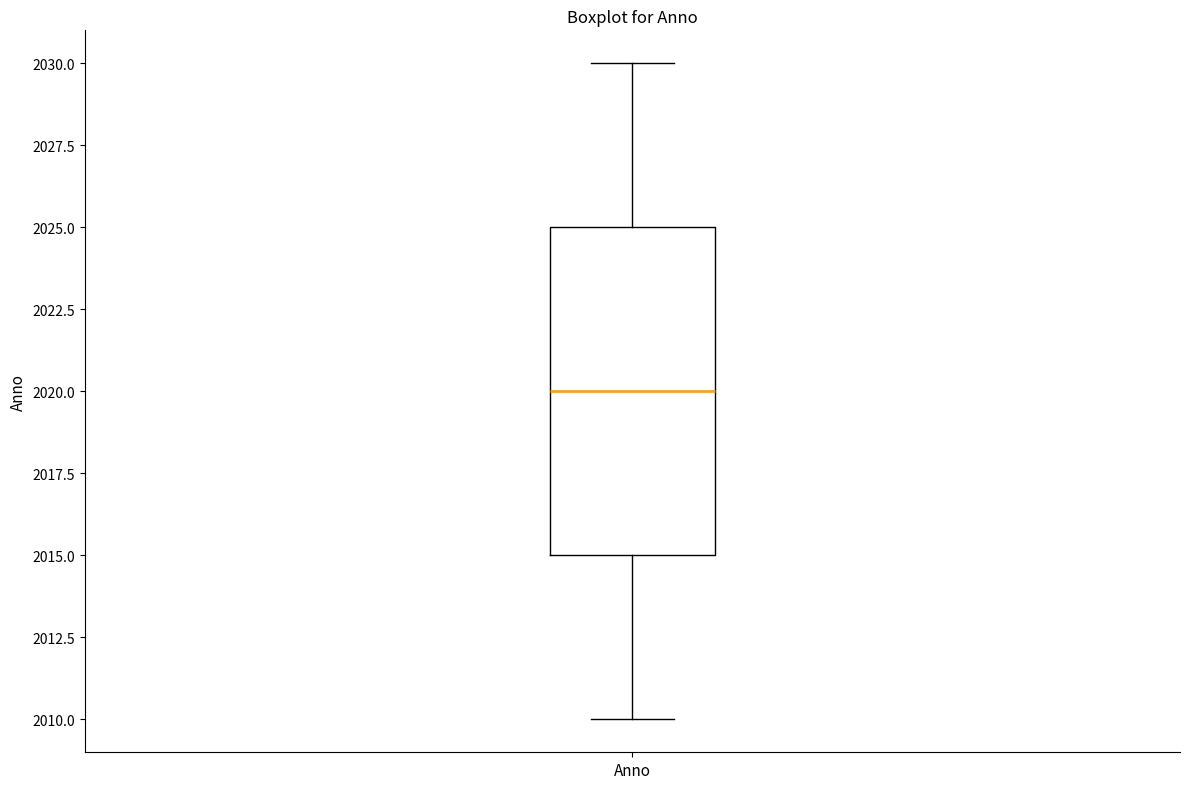

Read this box plot against the y-axis: the position of the median line, the range covered by the box, and the ends of both whiskers. The values are not printed on the chart, so give them approximately, as read against the axis.

median 2020, box 2015 to 2025, whiskers 2010 to 2030